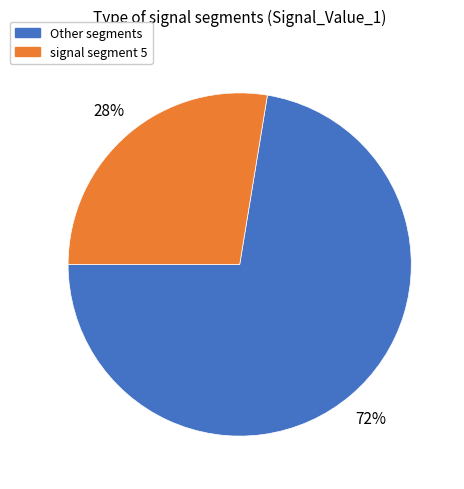

To the nearest percent, what is the average slice percentage?

50%